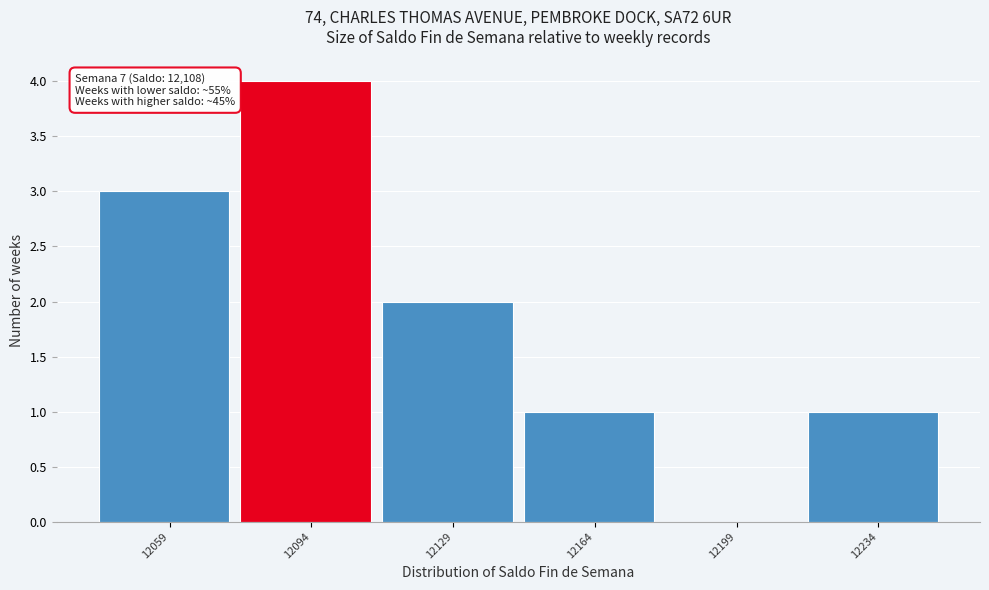

Reading right to left, what are all the values shown in this chart?

12234=1	12199=0	12164=1	12129=2	12094=4	12059=3